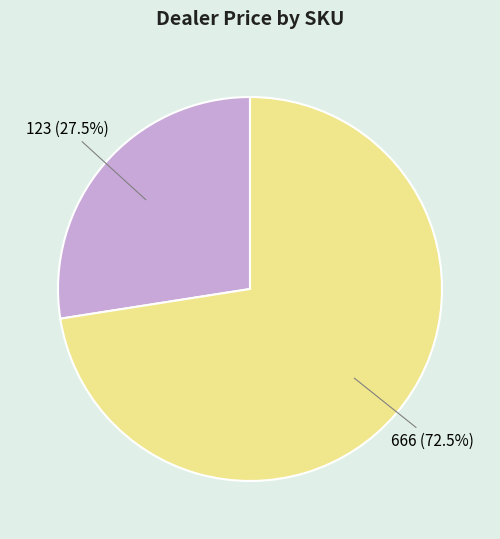

Is 123 the majority of the pie?

No